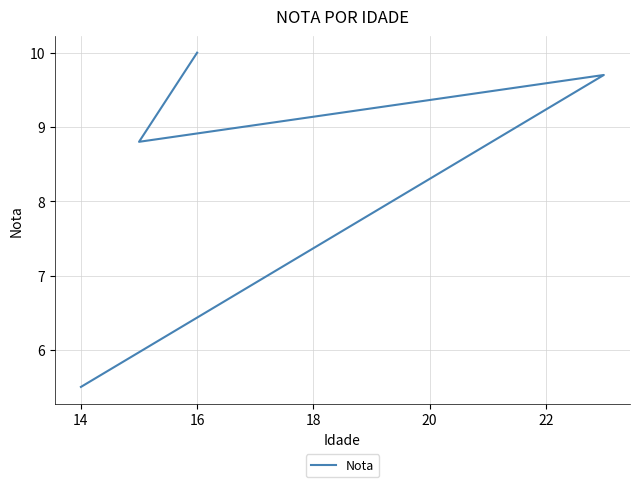

Between 12 and 14, which is larger?

14